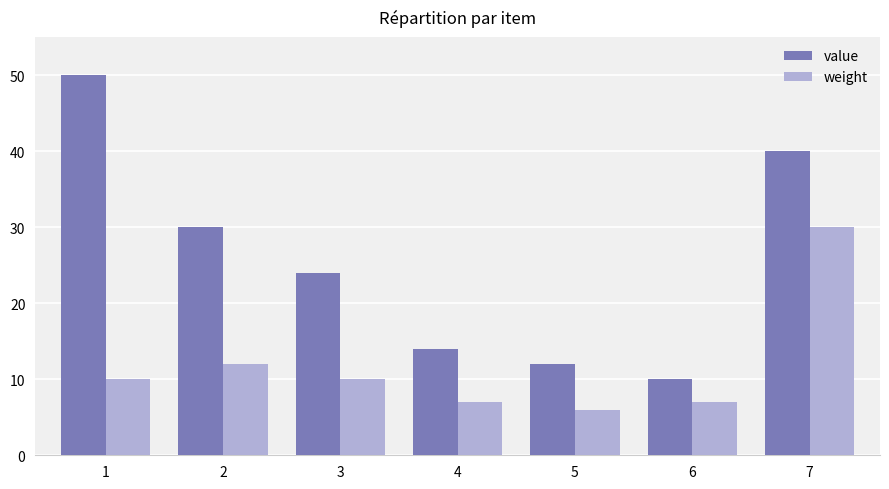

How many categories are shown in the chart?

7